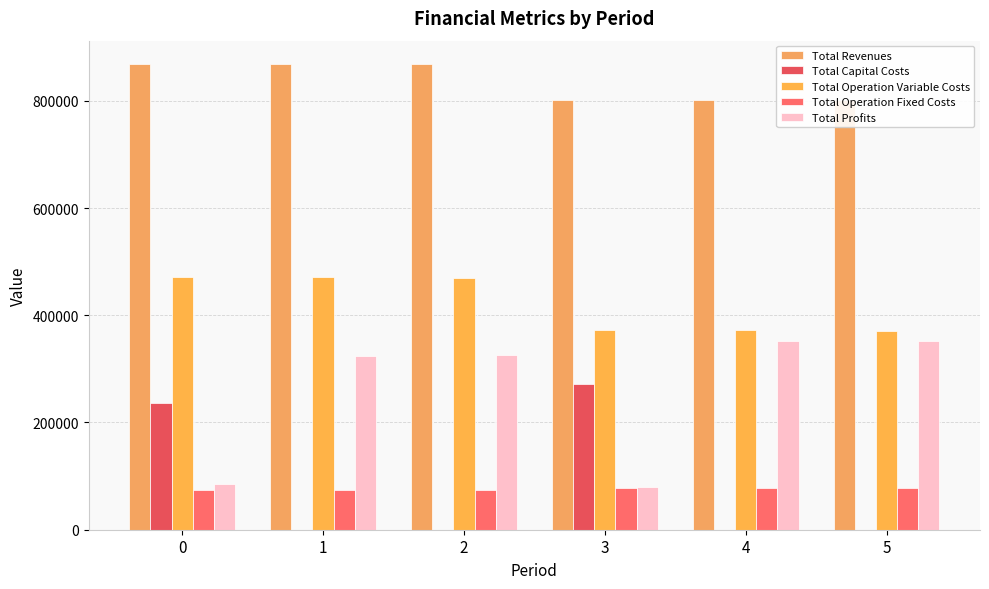

What is the total value across all series at 2?

1737495.6